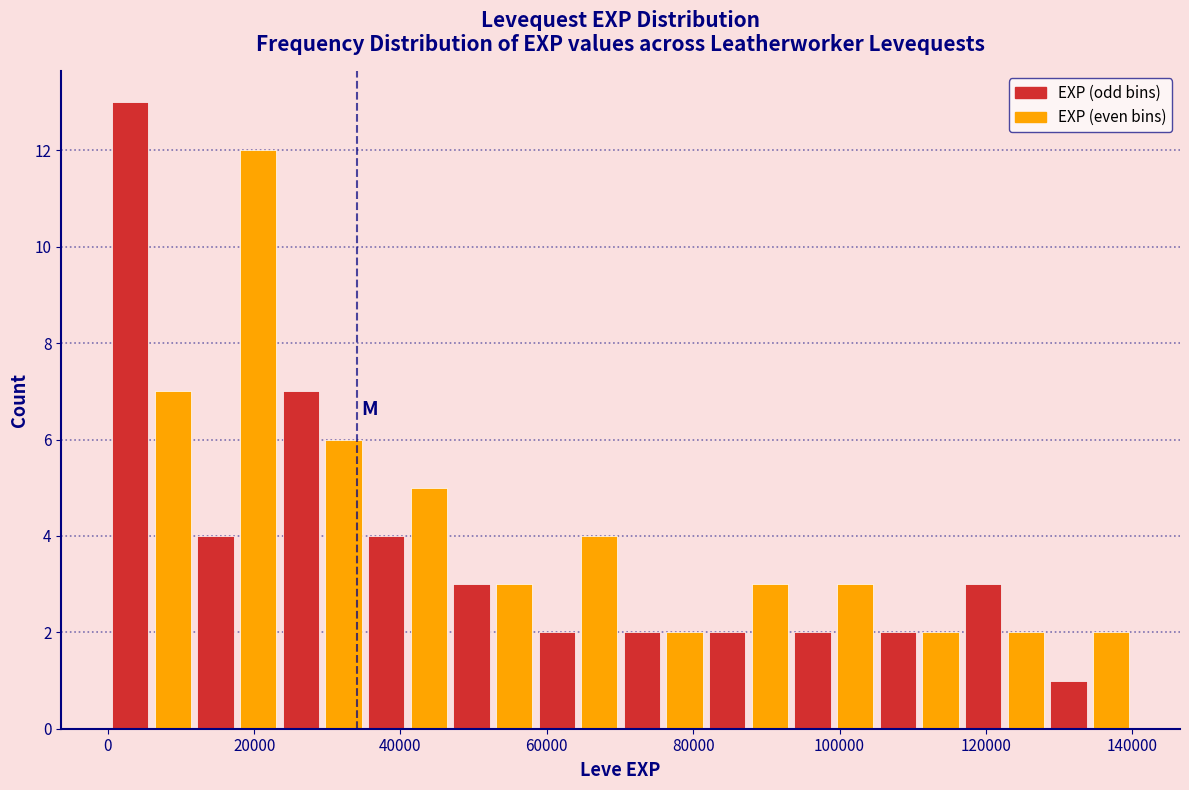

Around what value on the x-axis is the tallest bar? Give the approximate position of its centre, as read against the axis.

4000